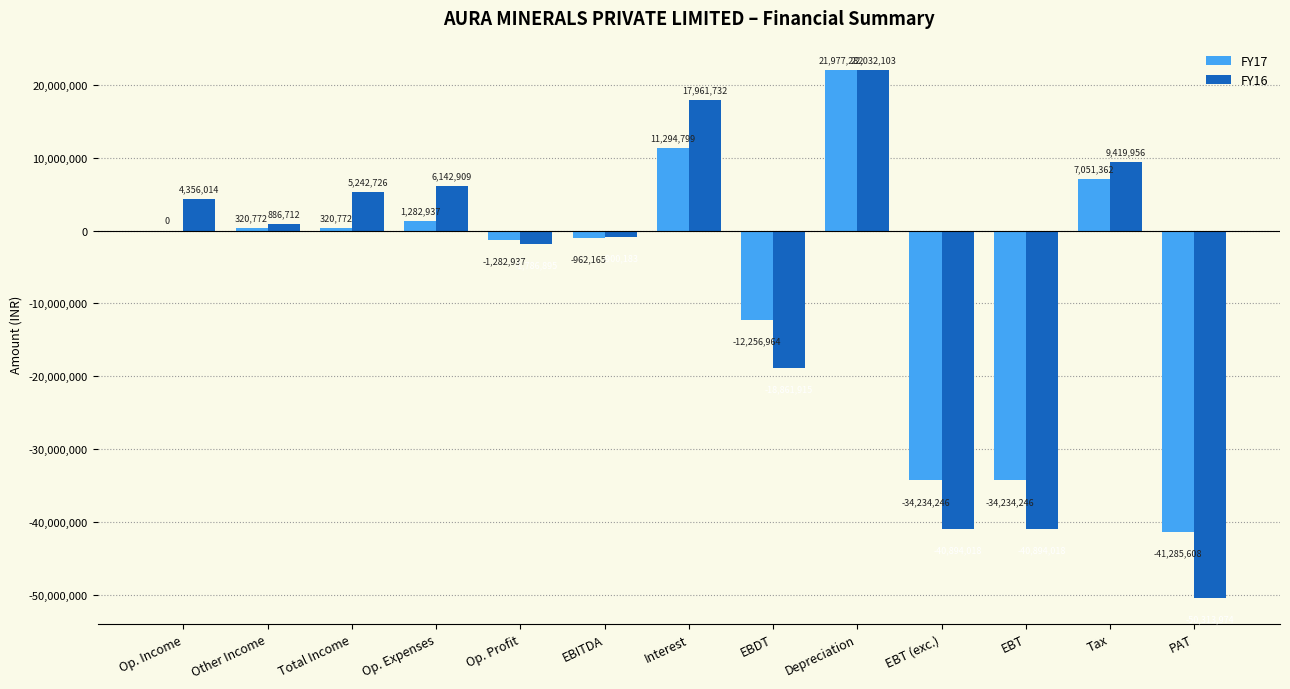

What value does the FY17 series have at EBT, to the nearest 50?

-34234250